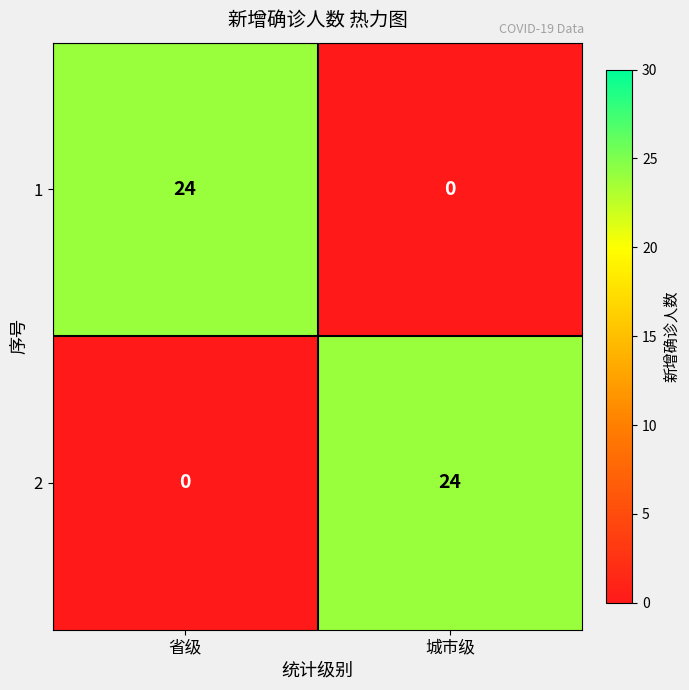

What is the maximum value shown in the chart?

24